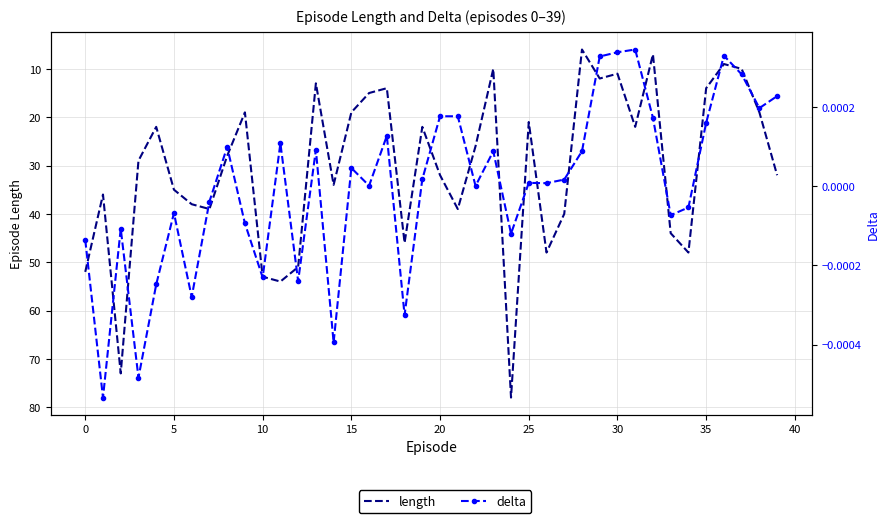

Count the number of data series in this chart.

2